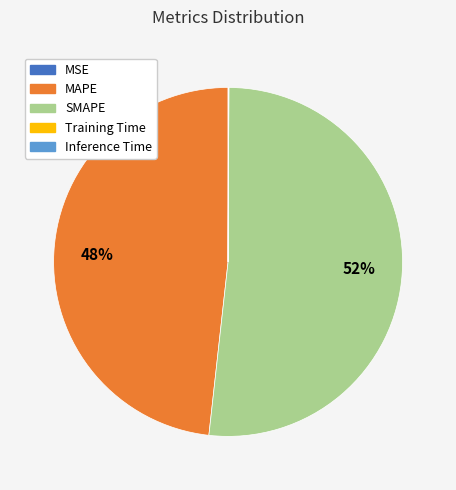

Is it true that SMAPE is 63% of the pie?

False